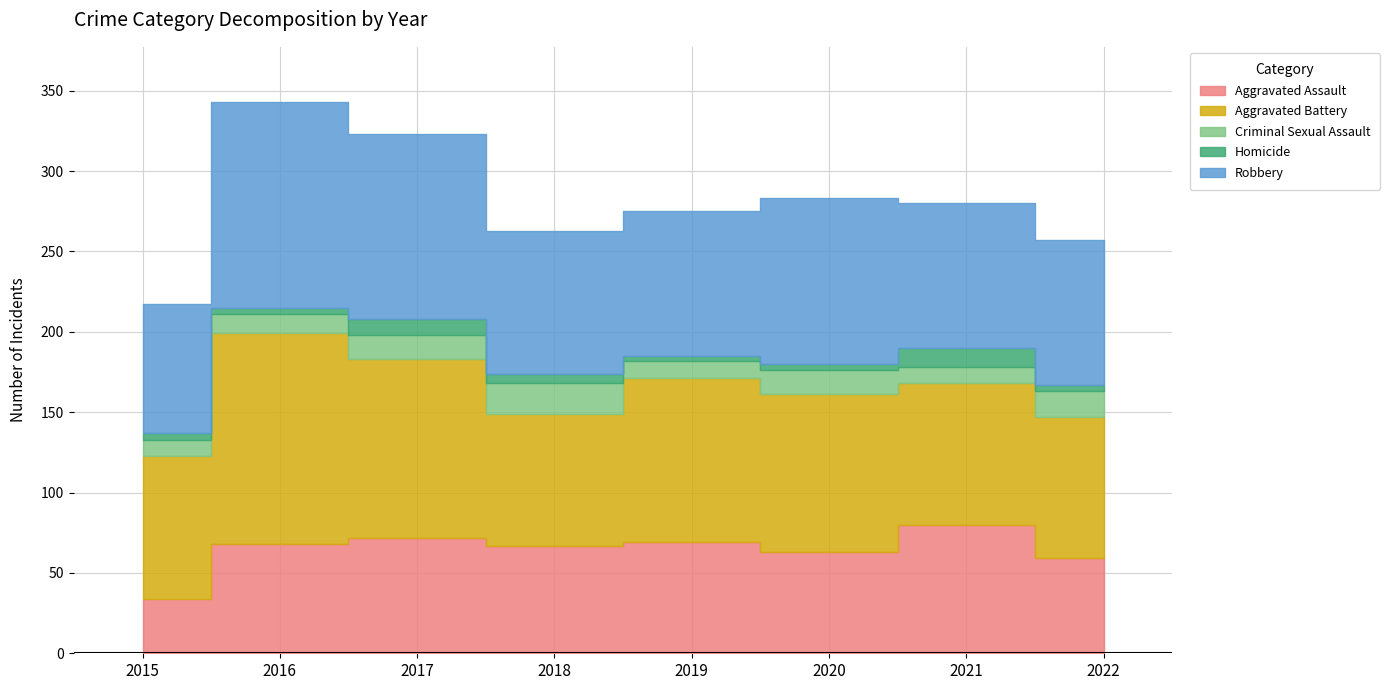

Count the number of data series in this chart.

5